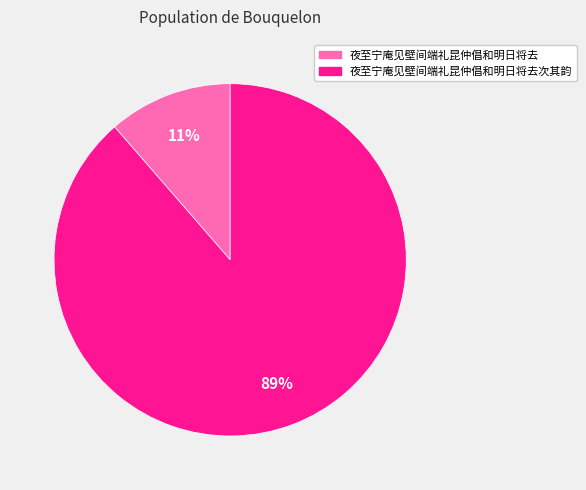

Does any single category account for the majority?

Yes